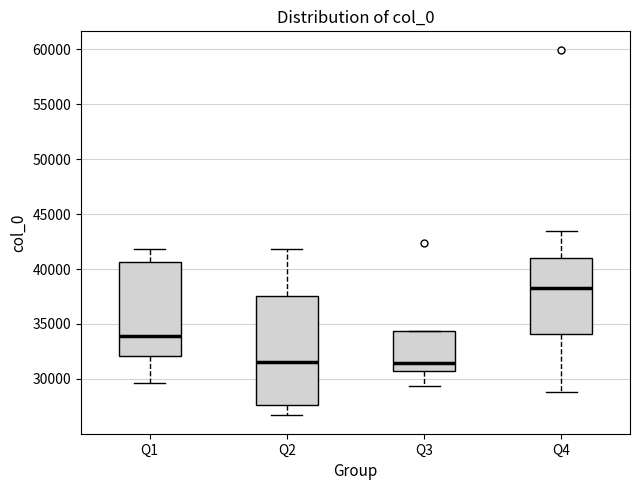

Which box has the highest median line?

Q4